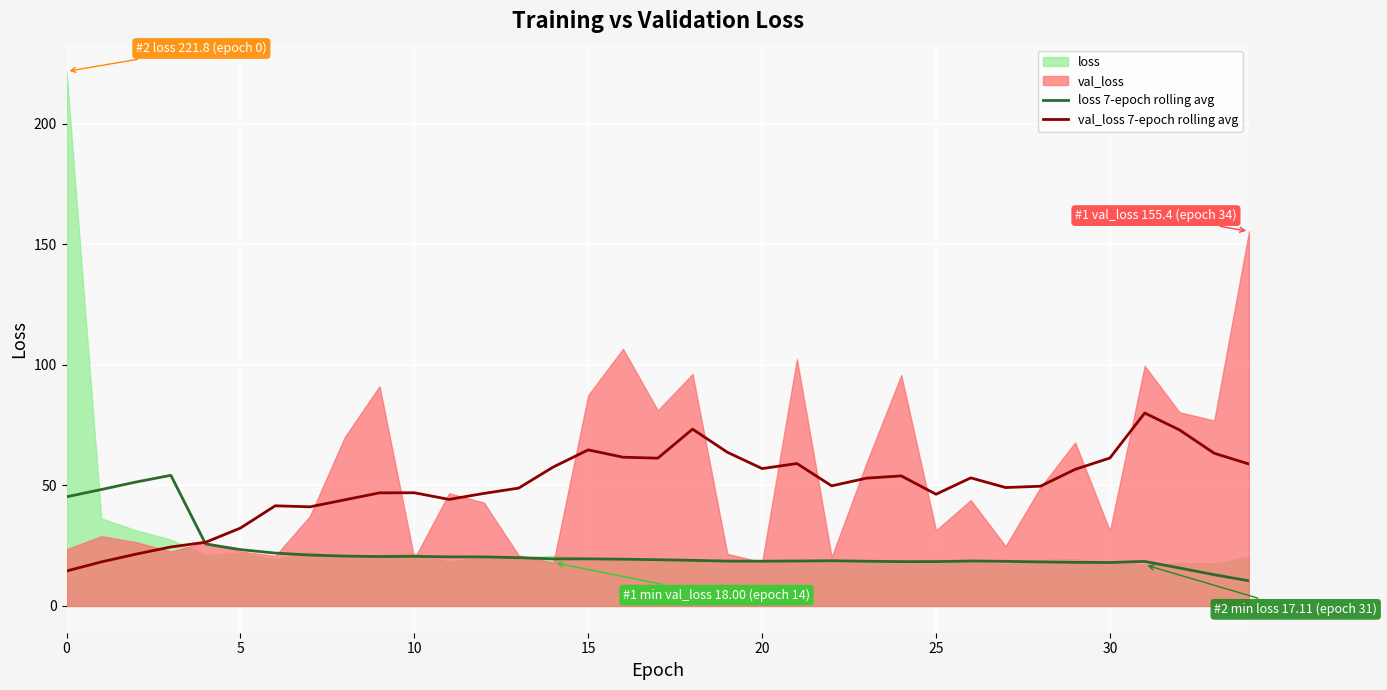

In val_loss 7-epoch rolling avg, how many points are lower than both neighbors (excluding endpoints)?

7